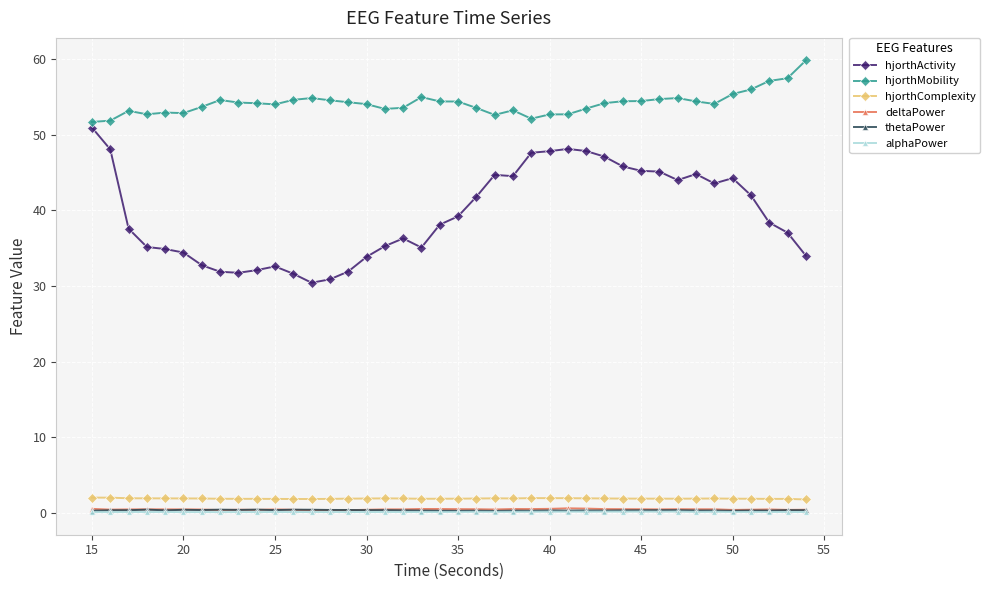

What is the value of the hjorthMobility point at the 12th from the left?

54.7